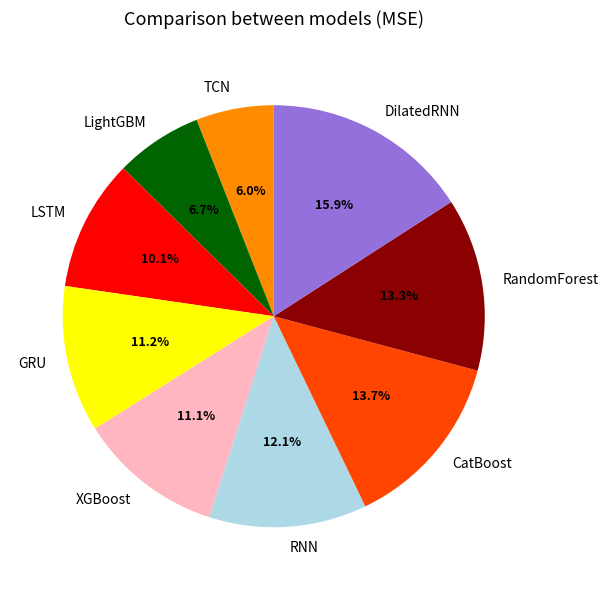

To the nearest percent, what percentage of the pie is LightGBM?

7%